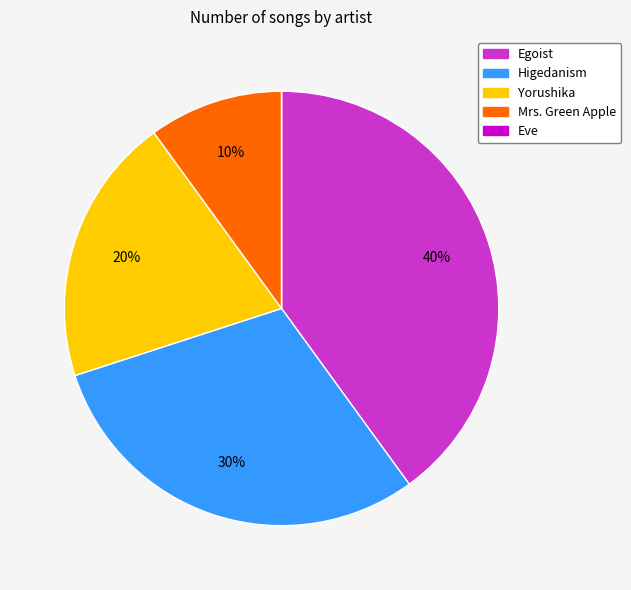

To the nearest percent, what portion does Higedanism represent?

30%